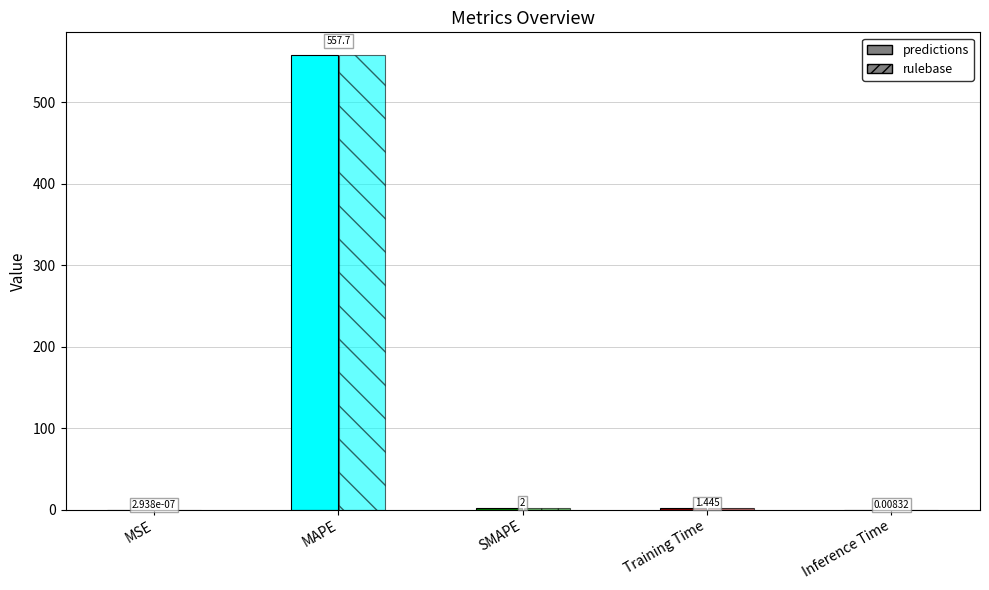

List the labels in order of value, largest first.

MAPE, SMAPE, Training Time, Inference Time, MSE